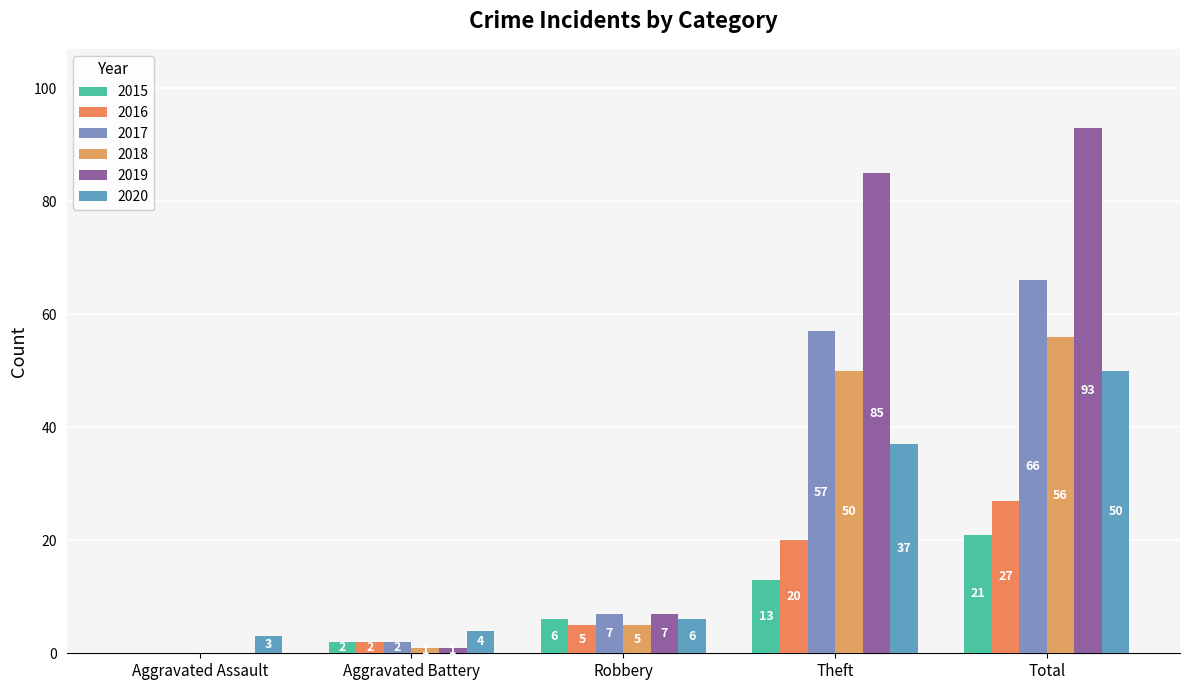

How many series are shown in this chart?

6